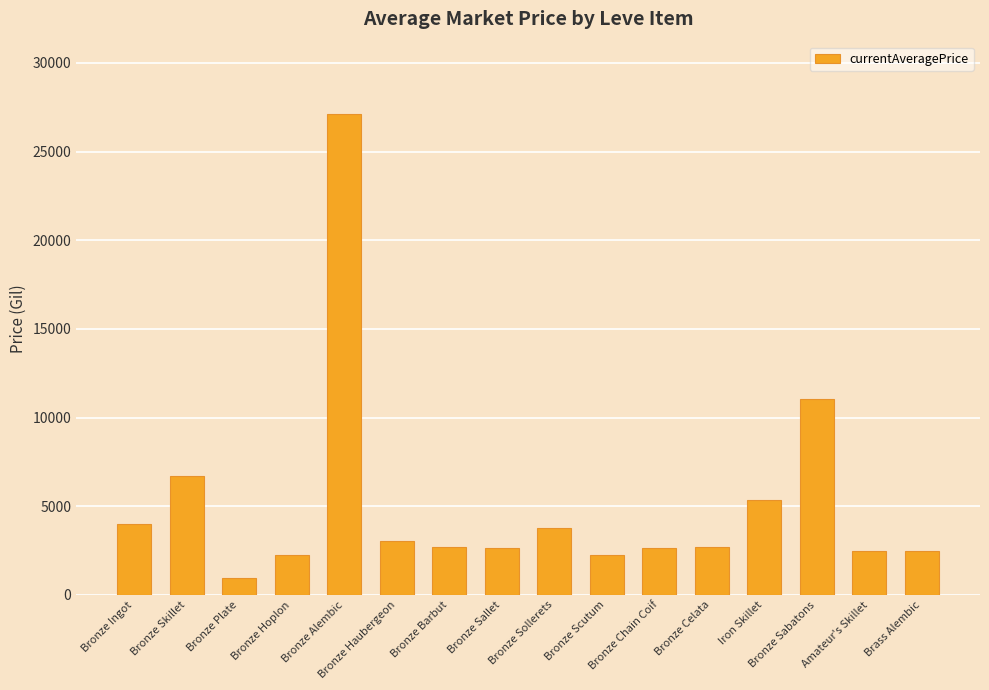

Count the number of data series in this chart.

1